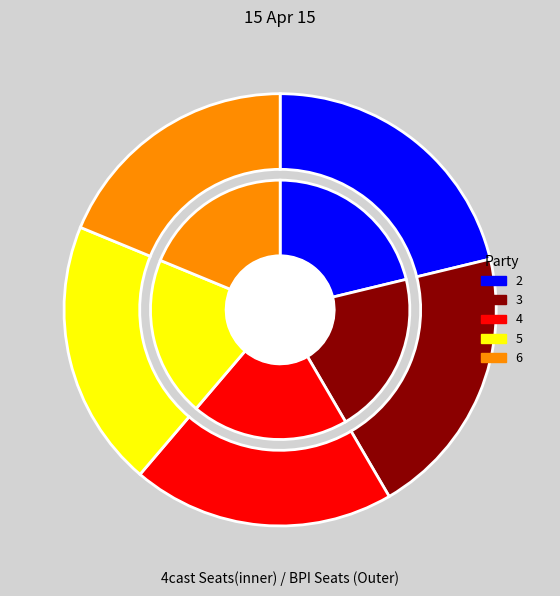

Between 2 and 6, which is larger?

2